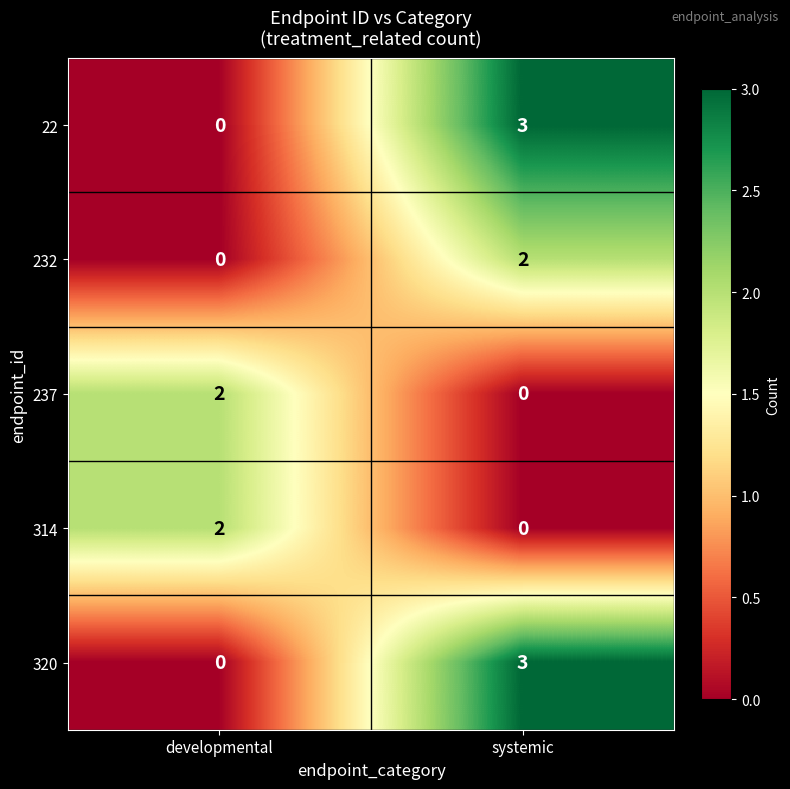

Rank the categories by 22 value from highest to lowest.

systemic, developmental